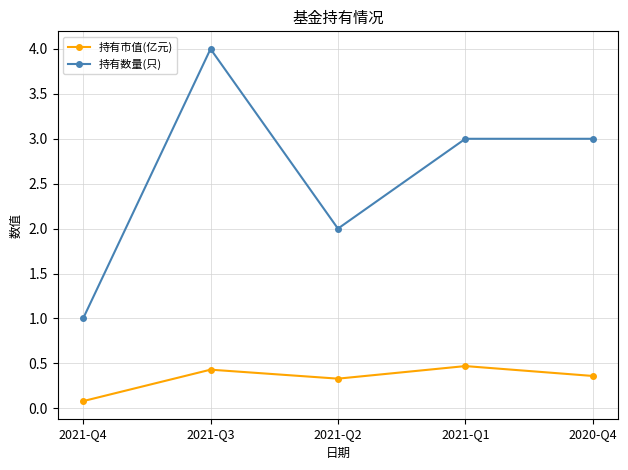

What is the total value across all series at 2021-Q1?

3.5